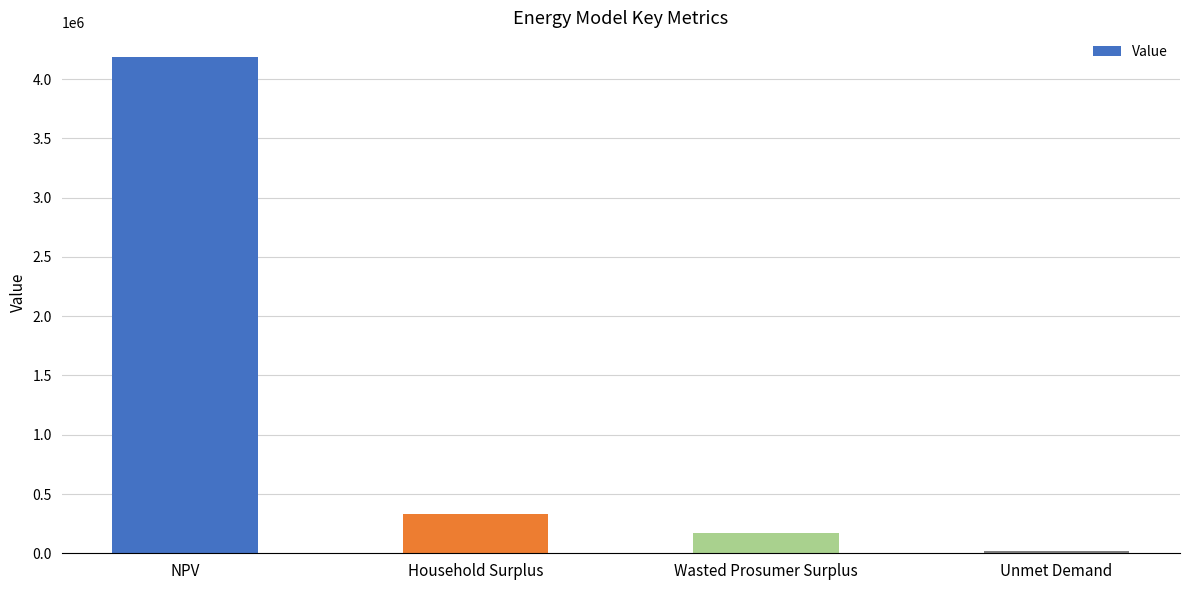

List the labels in order of value, smallest first.

Unmet Demand, Wasted Prosumer Surplus, Household Surplus, NPV